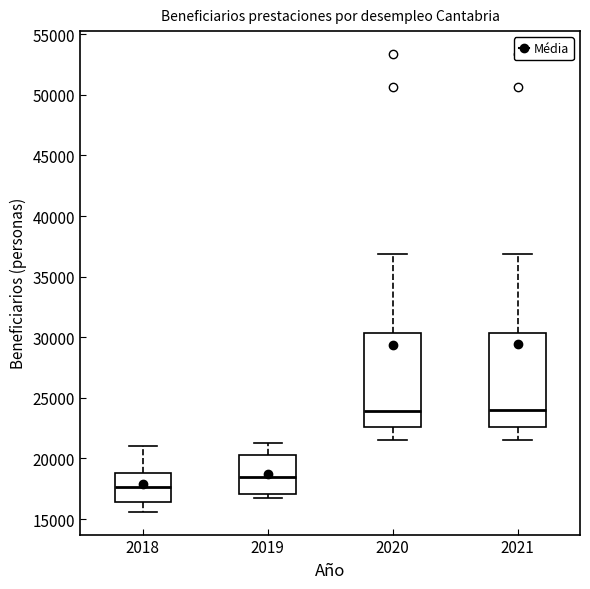

Reading left to right, transcribe this box plot: for each box, give where its median line is, the range the box spans, and where its two whiskers end, as read against the y-axis. The values are not printed on the chart, so give them approximately, as read against the axis.

2018: median 17500, box 16500 to 19000, whiskers 15500 to 21000
2019: median 18500, box 17000 to 20000, whiskers 16500 to 21000
2020: median 24000, box 22500 to 30500, whiskers 21500 to 37000
2021: median 24000, box 22500 to 30500, whiskers 21500 to 37000